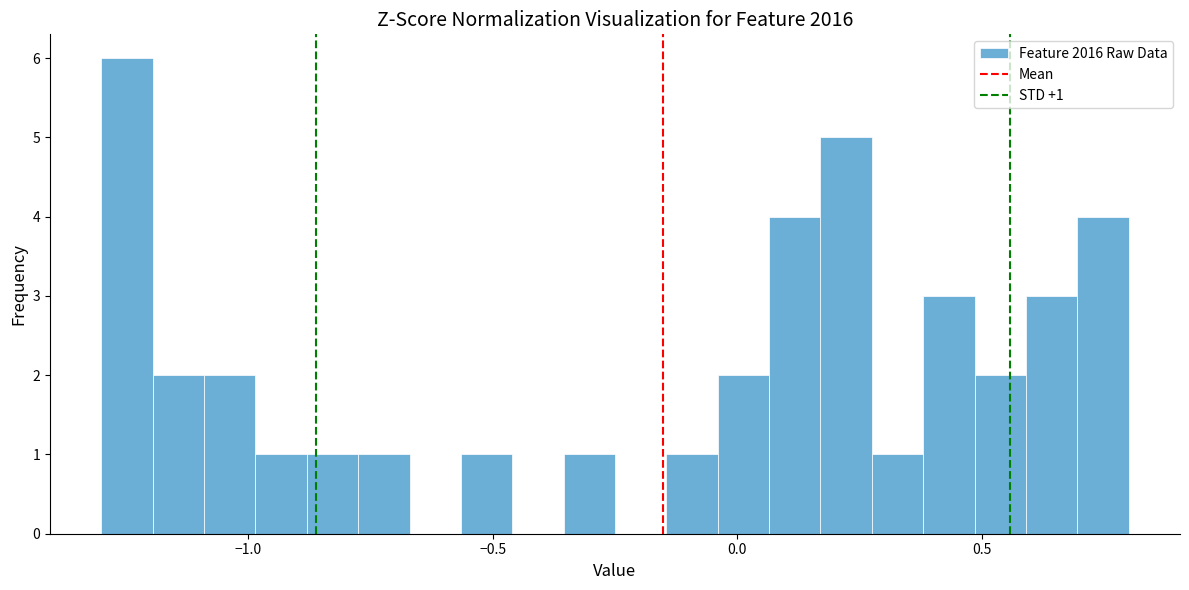

Around what value on the x-axis is the tallest bar? Give the approximate position of its centre, as read against the axis.

-1.25